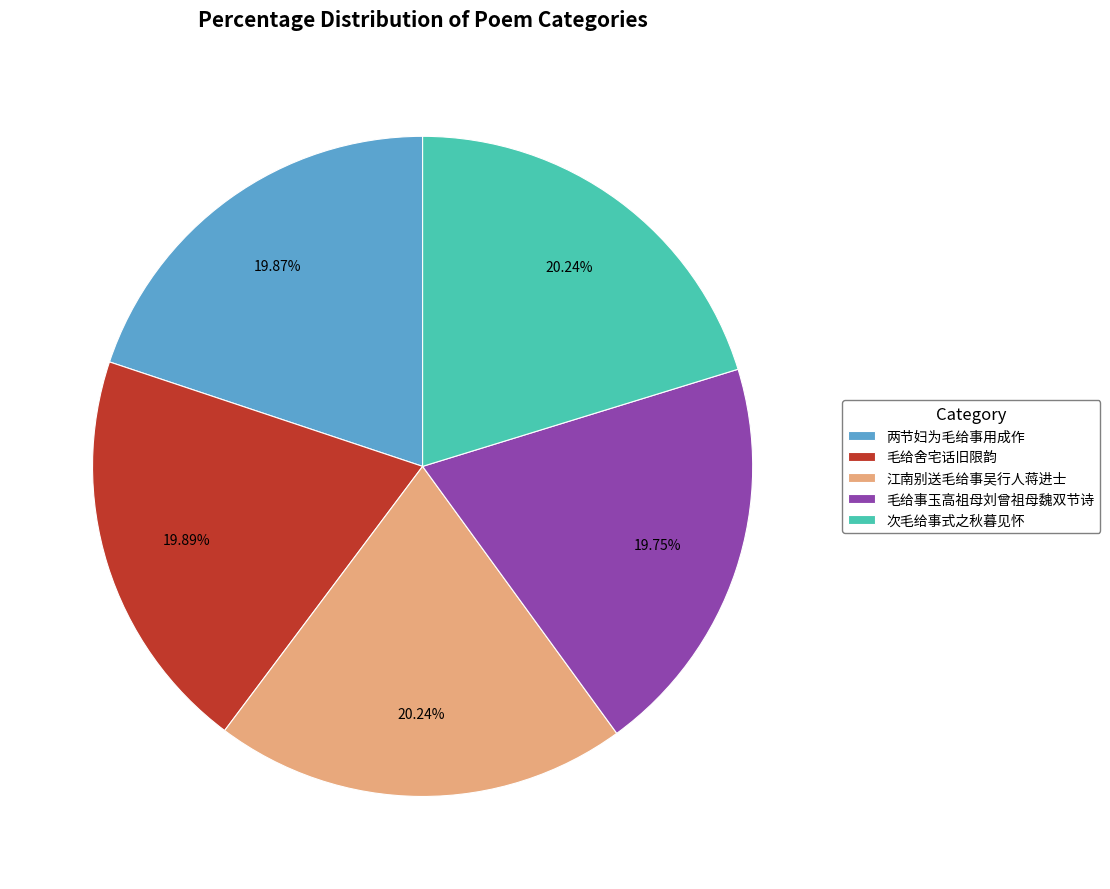

To the nearest percent, what portion does 毛给舍宅话旧限韵 represent?

20%